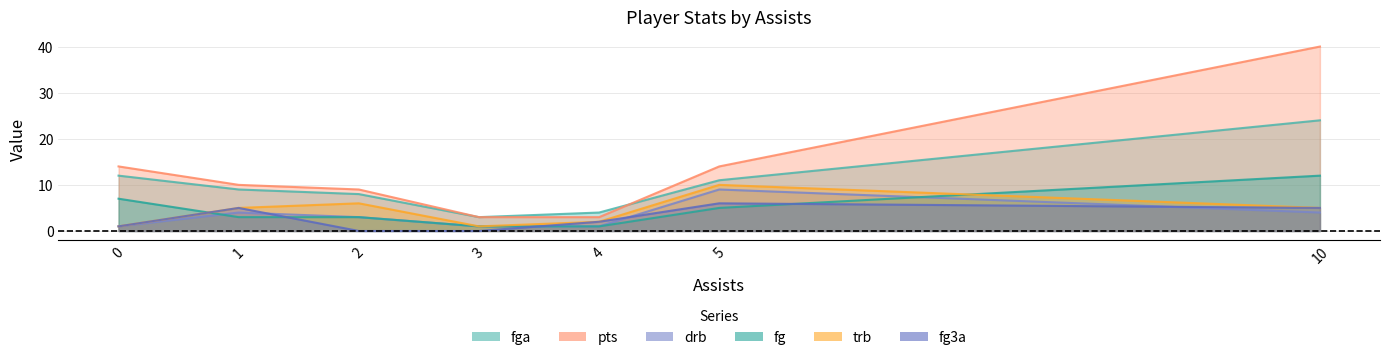

Is it true that fg3a equals 5 at 1?

True